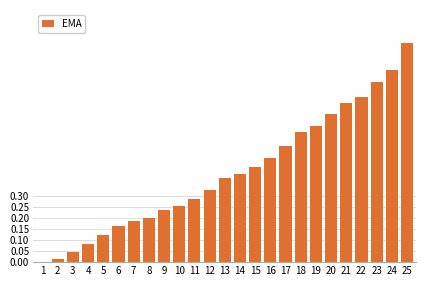

How many distinct data groups are displayed?

1